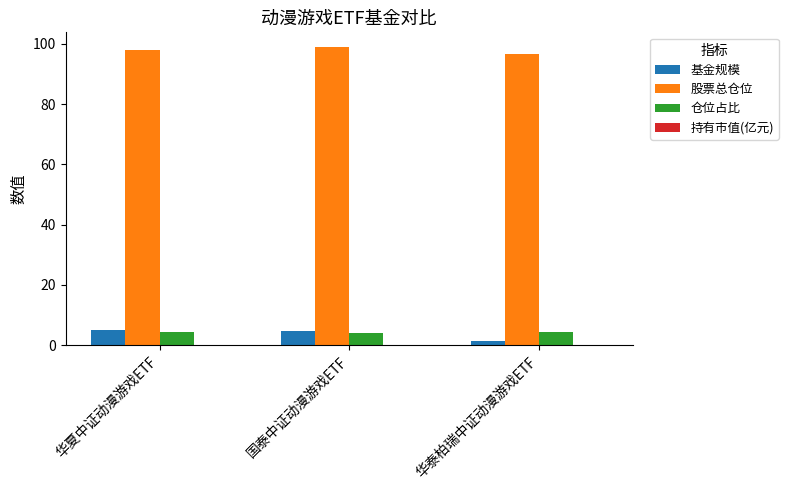

What is the sum of all 股票总仓位 values?

293.4